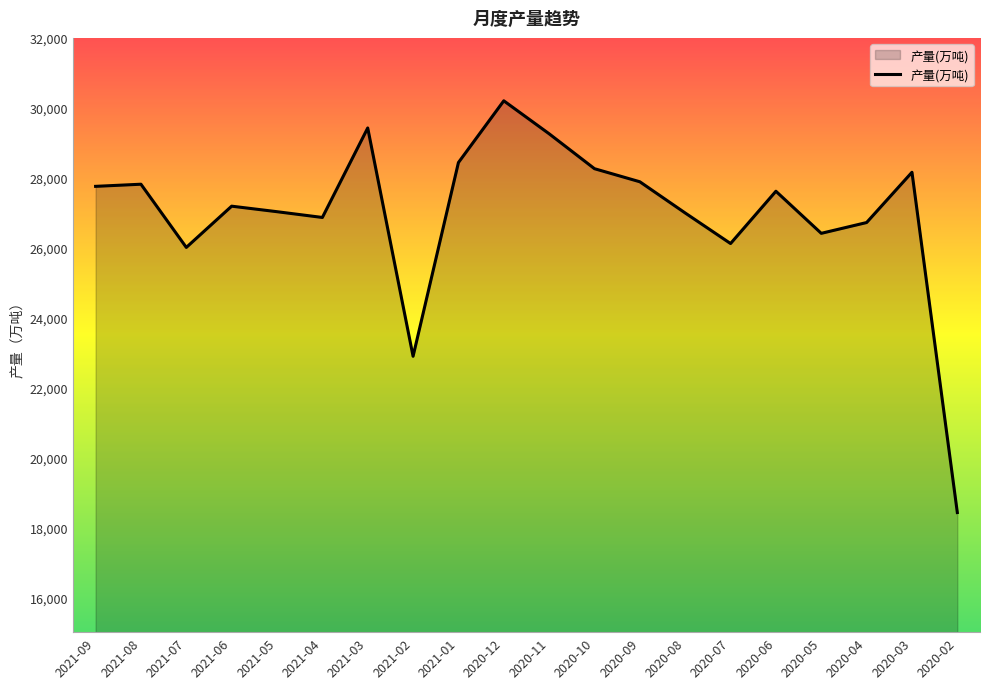

What is the change in value from 2021-01 to 2020-06?

-821